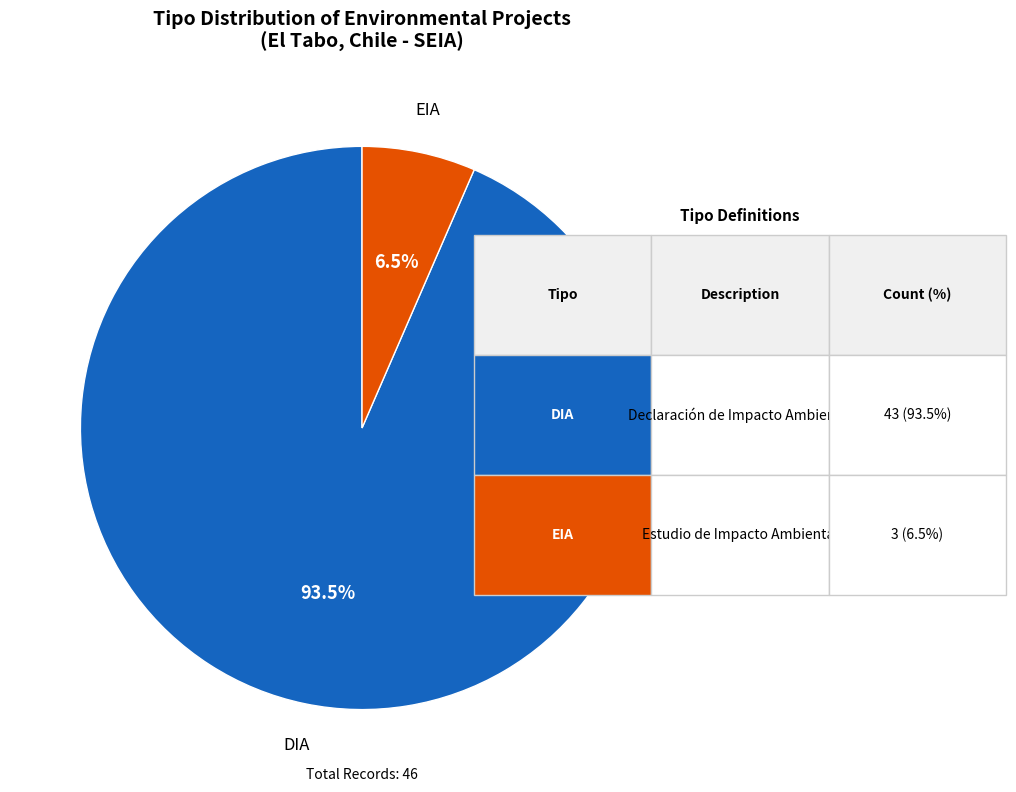

To the nearest percent, what is the difference between the DIA and EIA slice percentages?

87%